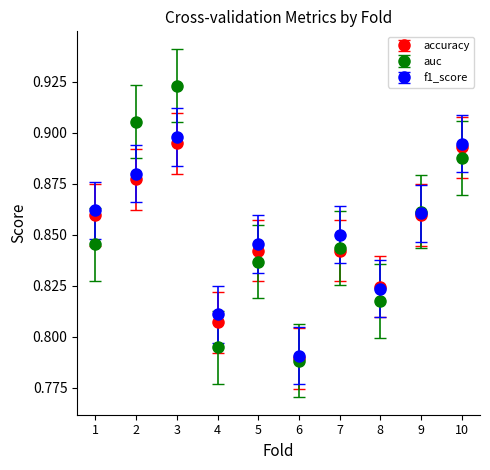

Between 7 and 10, which series saw the biggest shift?

accuracy